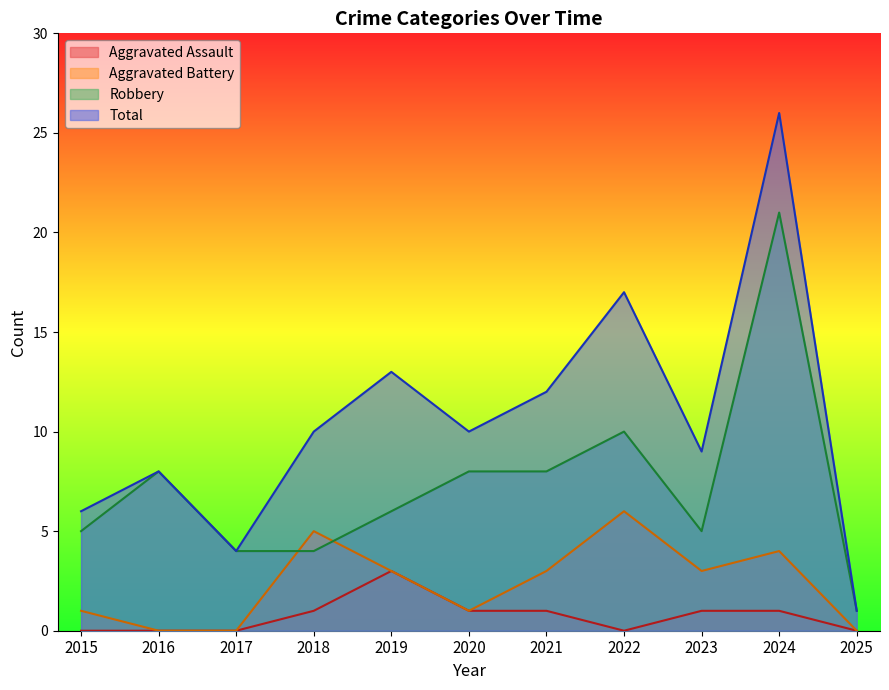

Rank the categories by Total value from highest to lowest.

2024, 2022, 2019, 2021, 2018, 2020, 2023, 2016, 2015, 2017, 2025